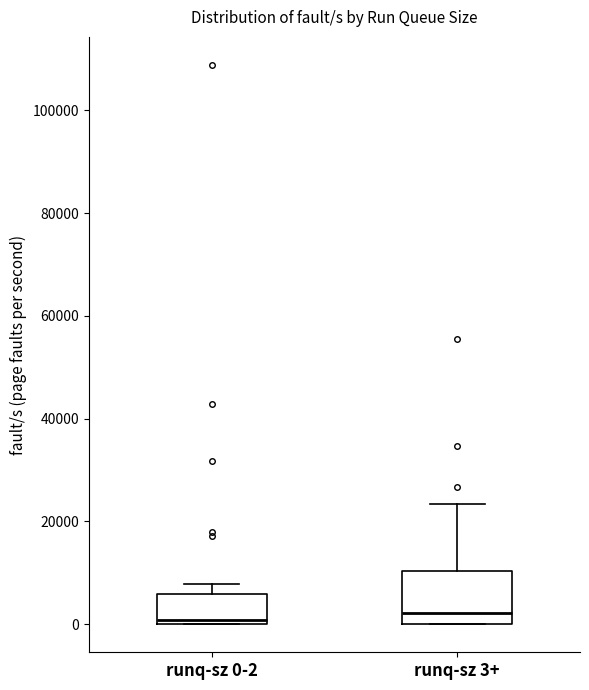

Where is the lower edge of the box for runq-sz 3+ on the y-axis? The values are not printed on the chart, so give them approximately, as read against the axis.

0